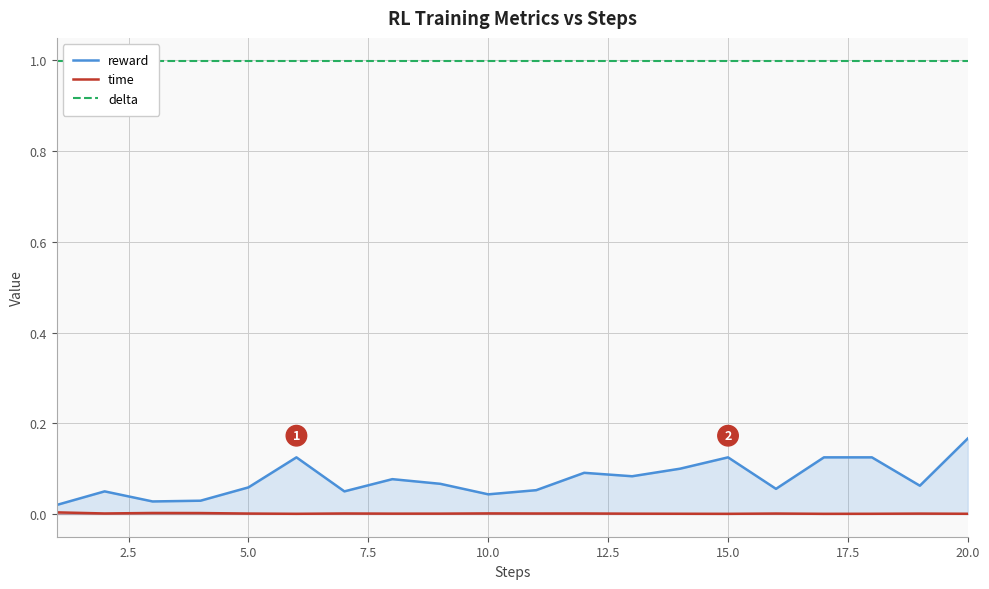

True or false: time and delta intersect in this chart.

False